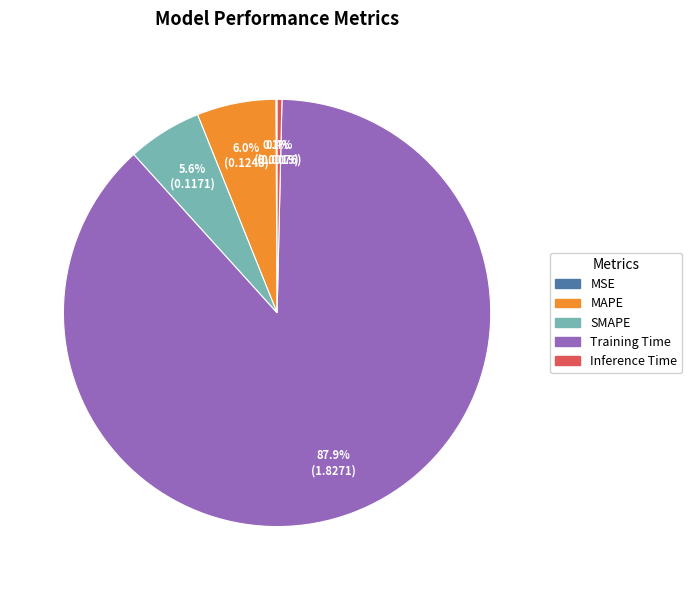

The Training Time slice represents 99% of the pie. True or false?

False